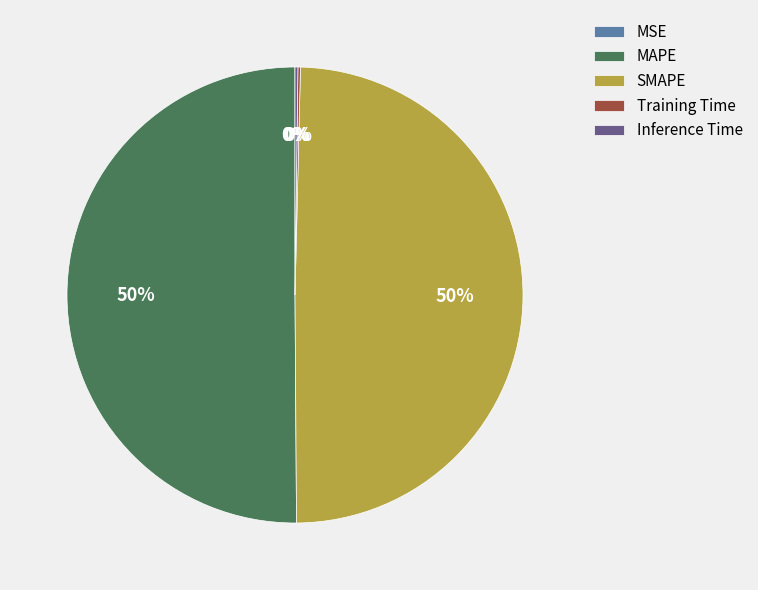

To the nearest percent, what percentage of the pie is SMAPE?

50%